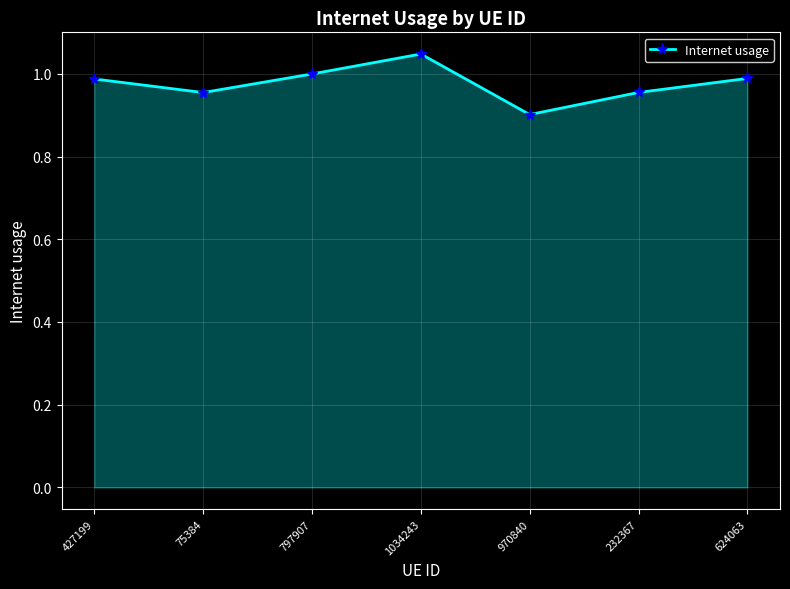

What is the minimum value shown in the chart?

0.9